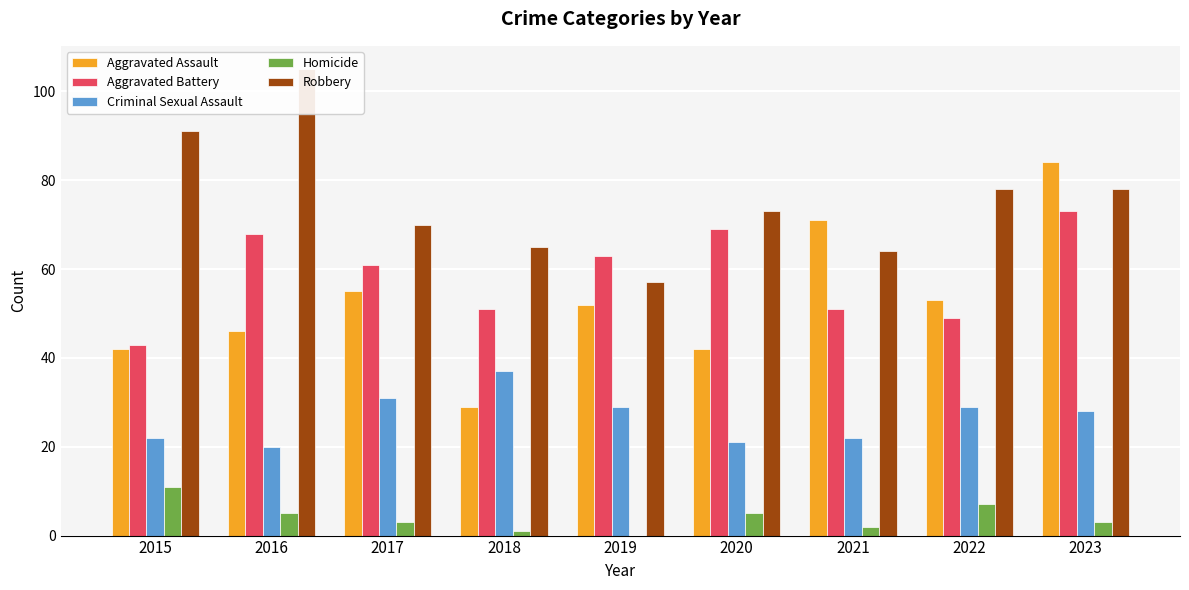

How many bars are there in total?

45